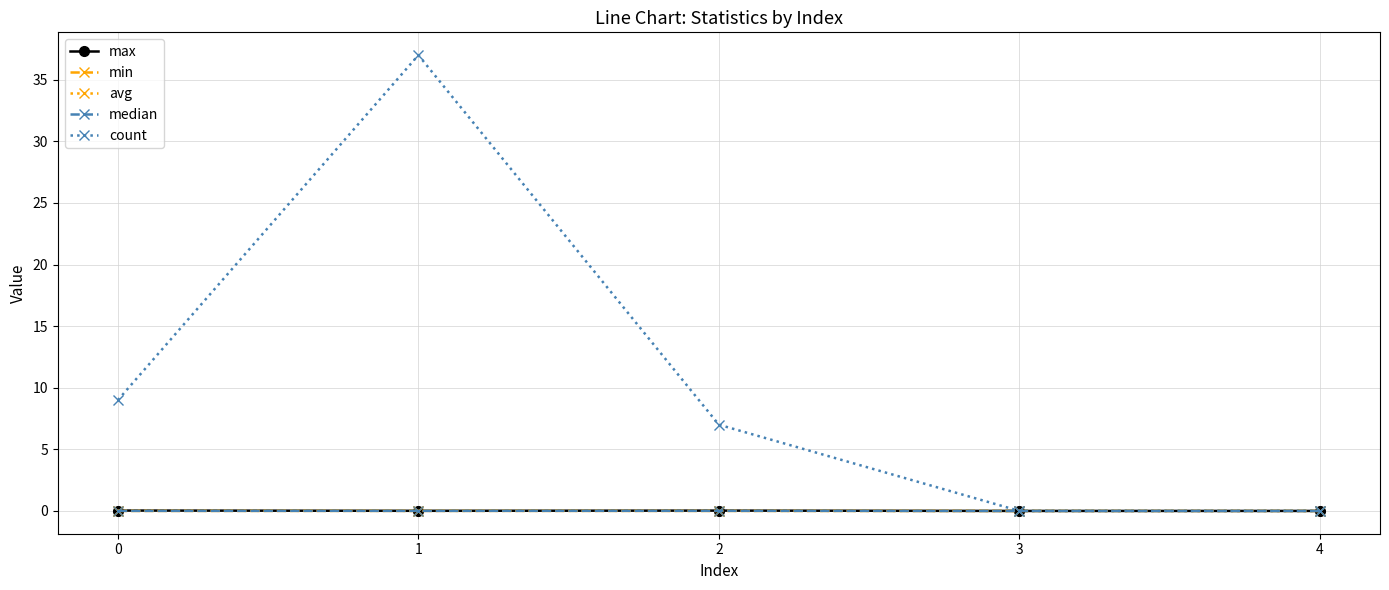

What is the sum of all count values?

53.0